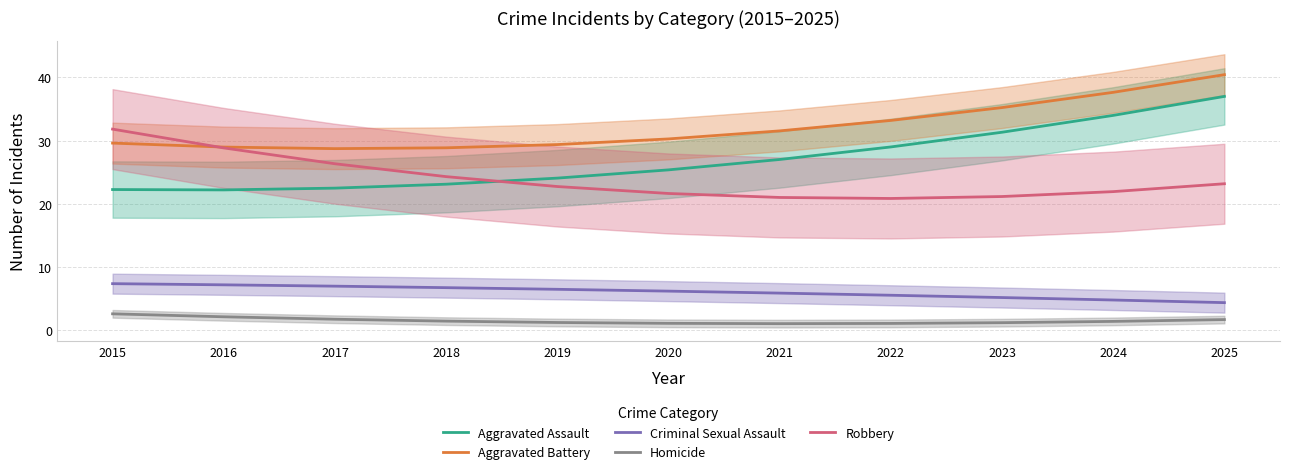

Which series has the largest range (max minus min)?

Aggravated Assault